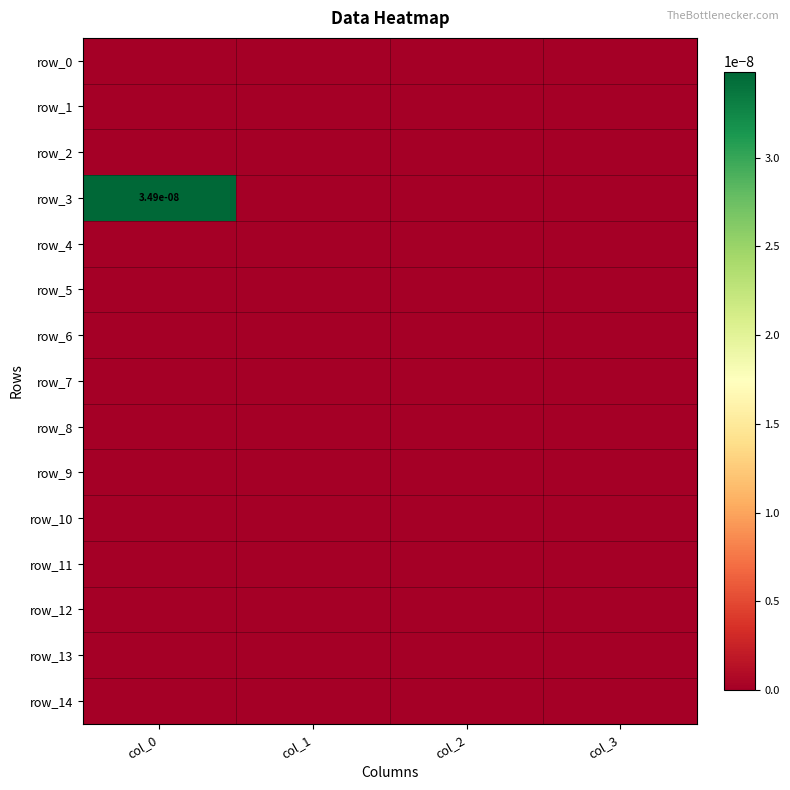

Is the value of row_11 at col_2 greater than the value of row_1 at col_1?

No